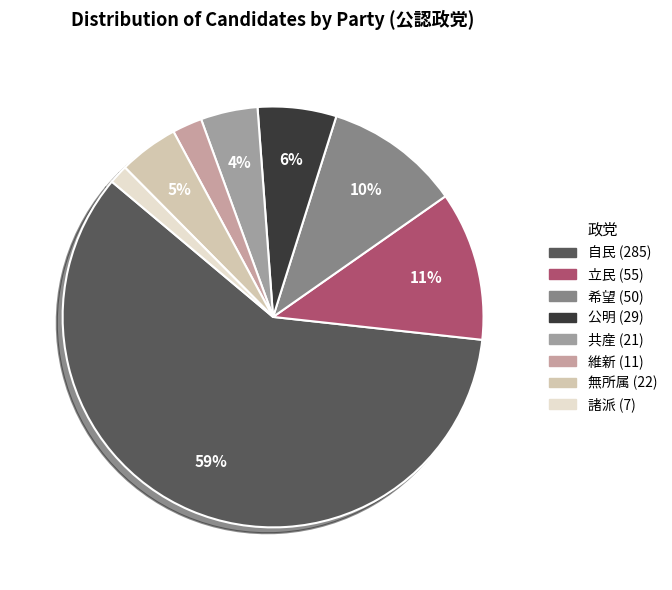

Which category has the biggest portion of the pie?

自民